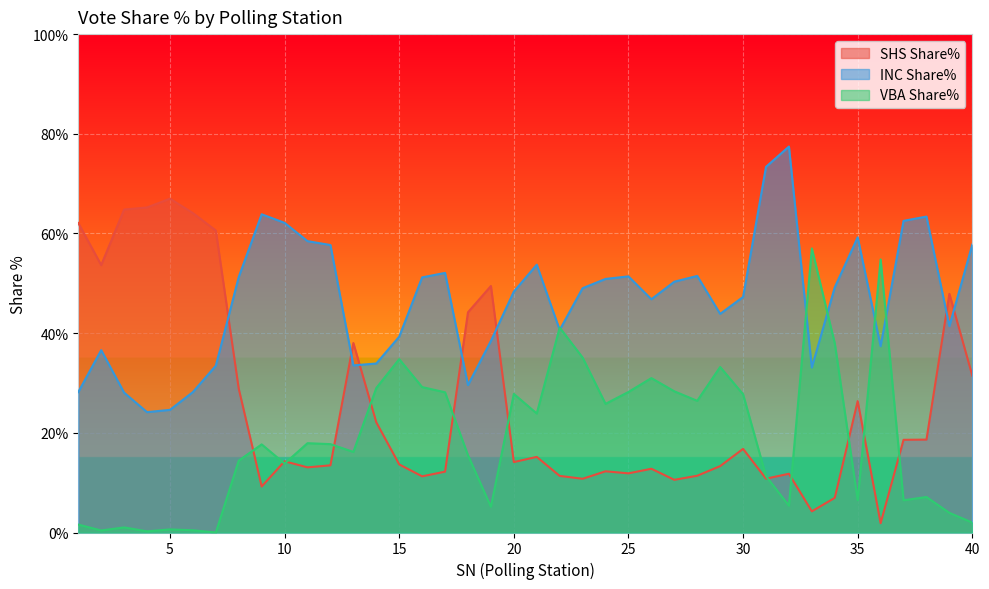

After their last crossing, which series has the higher values: VBA Share% or INC Share%?

INC Share%